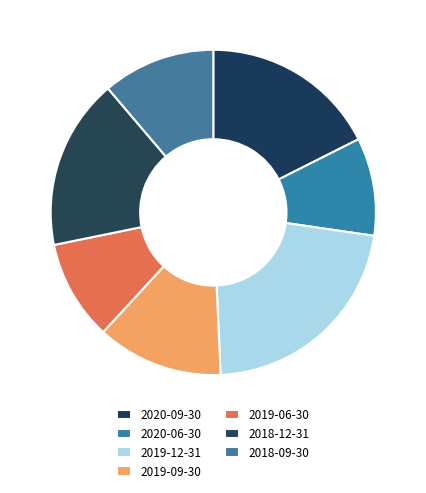

Count the number of slices in the pie.

7